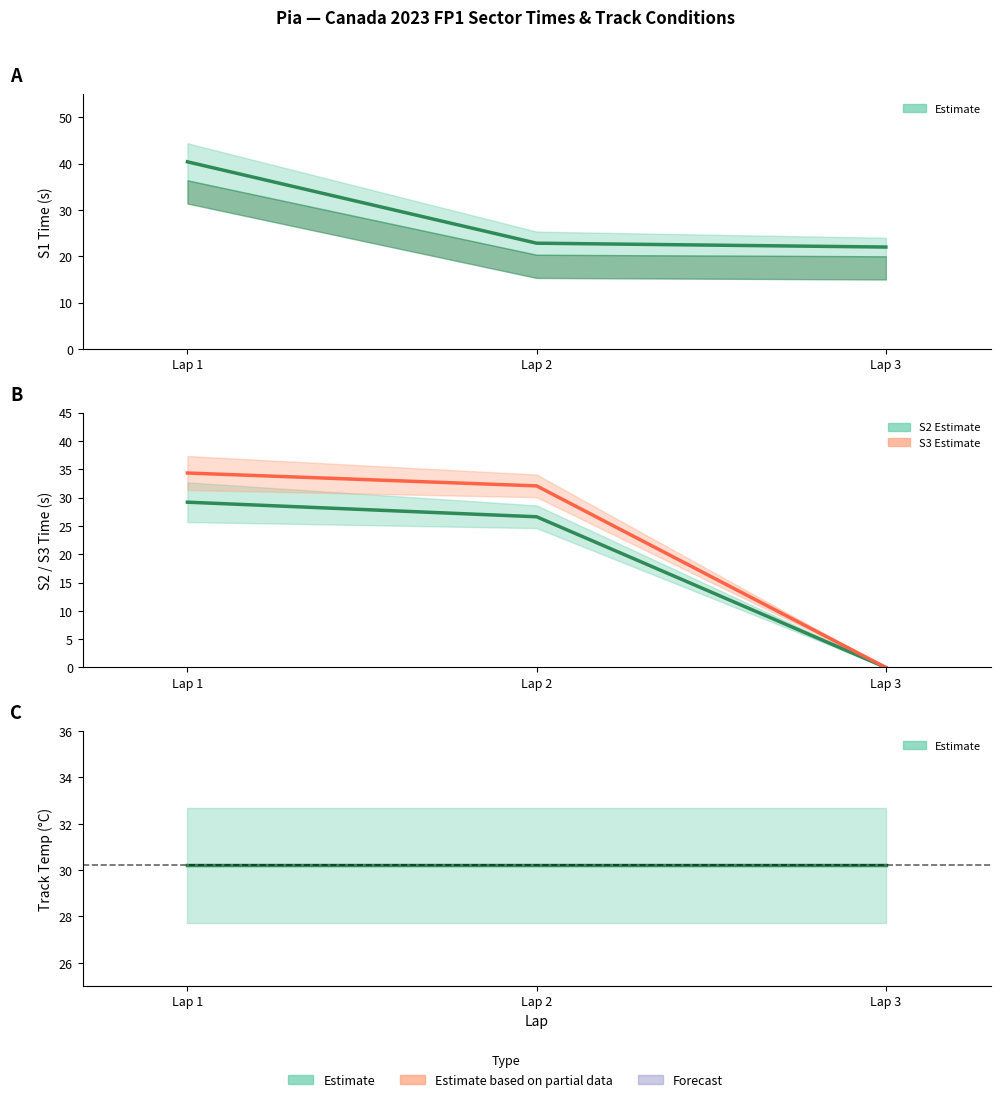

How many lines are shown in the chart?

4